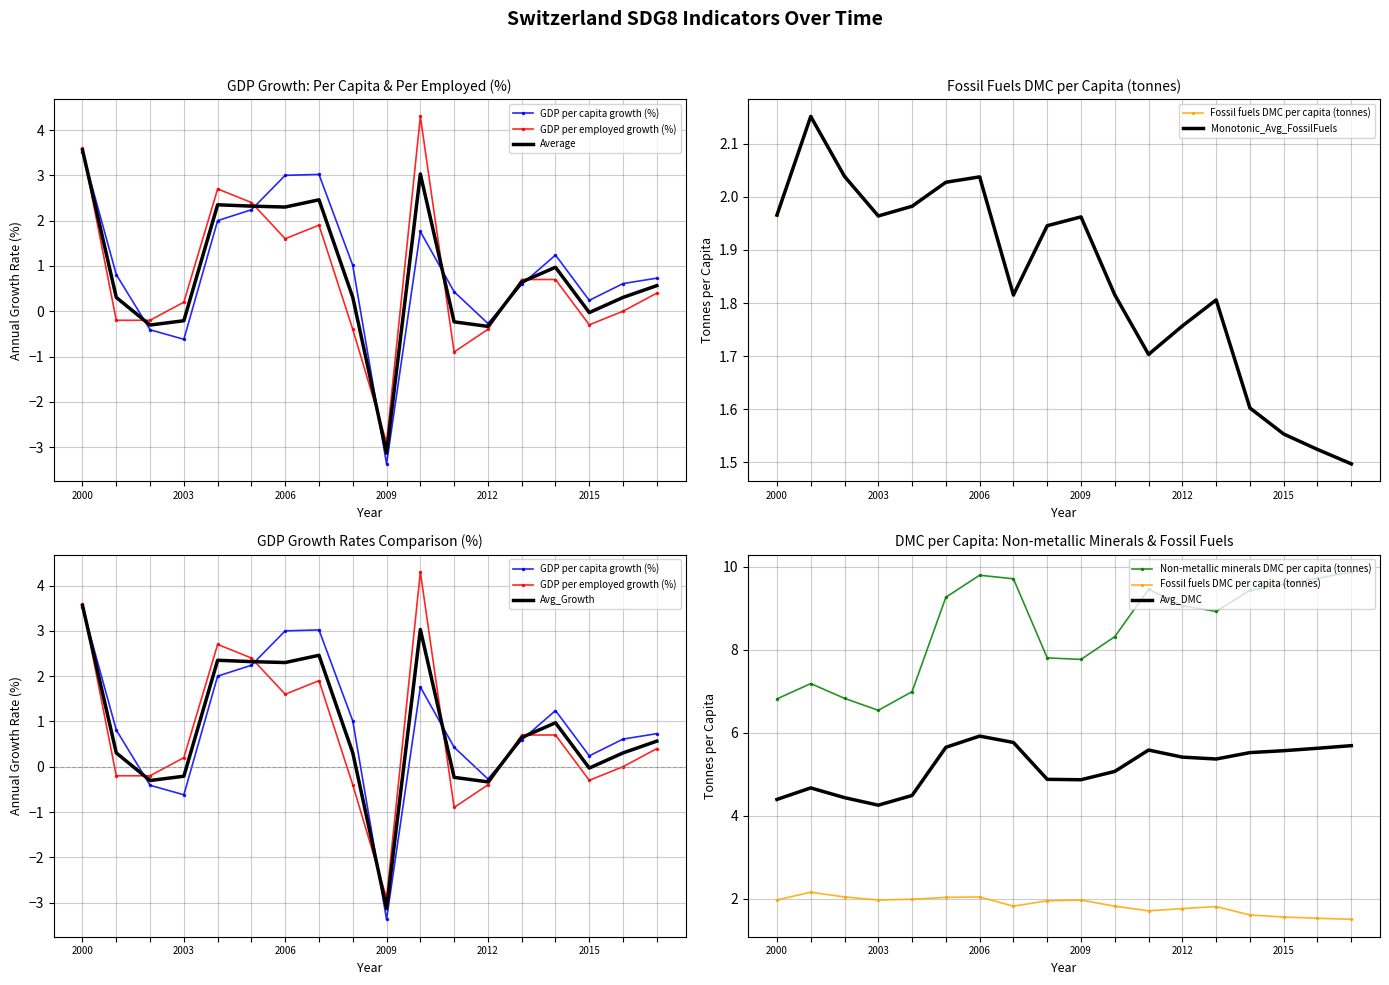

At how many categories does at least one series exceed -3?

18